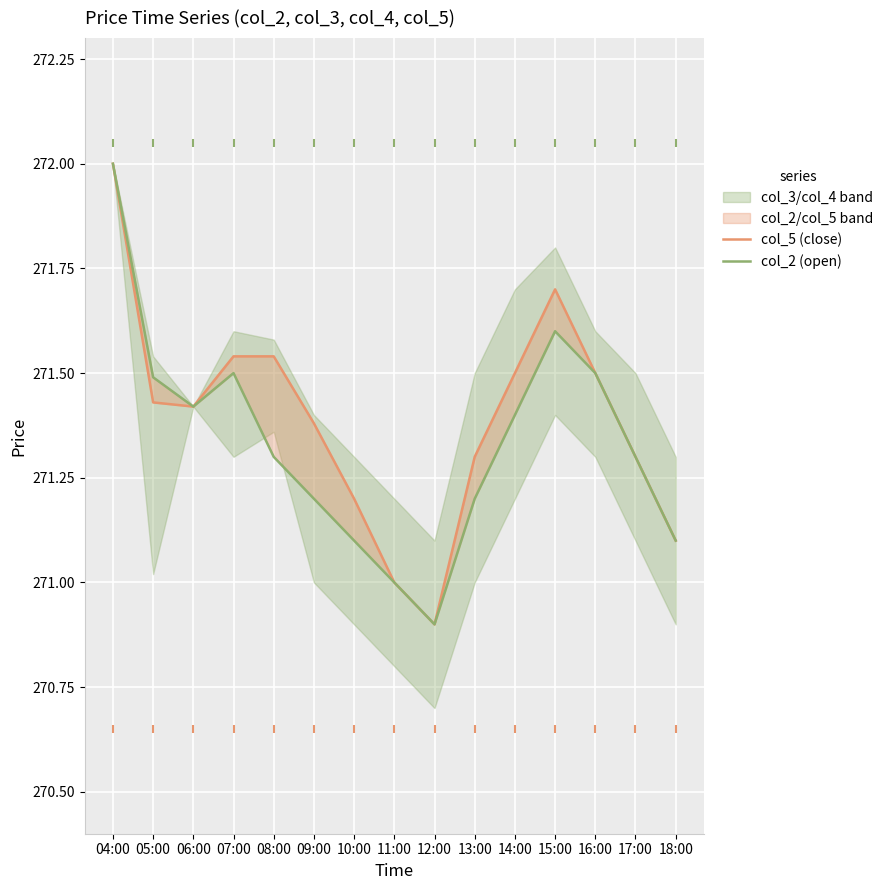

Which series reaches the minimum Y coordinate?

col_5 (close)